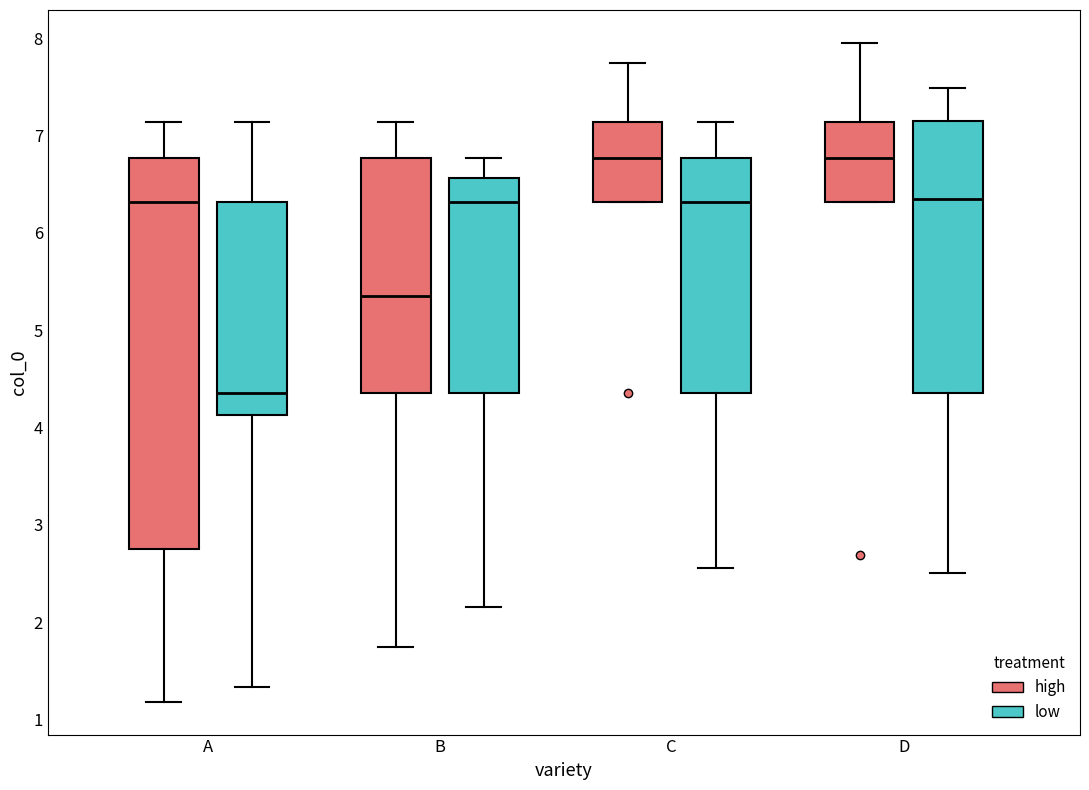

Comparing the boxes themselves (not the whiskers), which one is the tallest?

A (high)